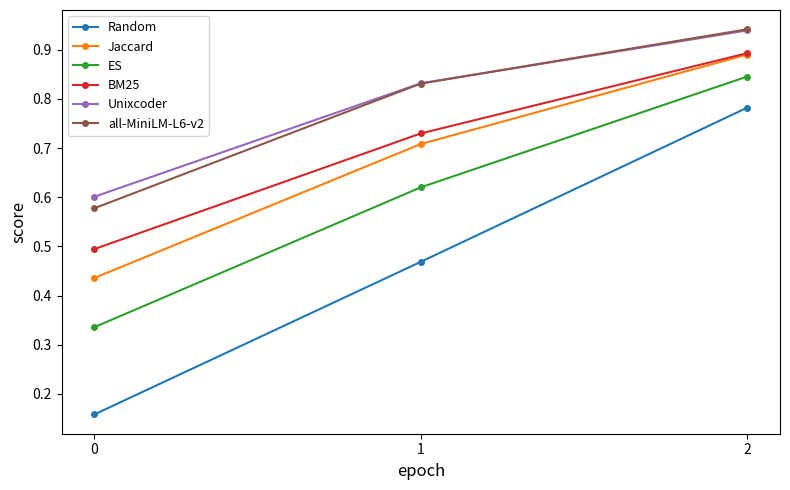

True or false: BM25 has a value of 0.7 at 1.

True